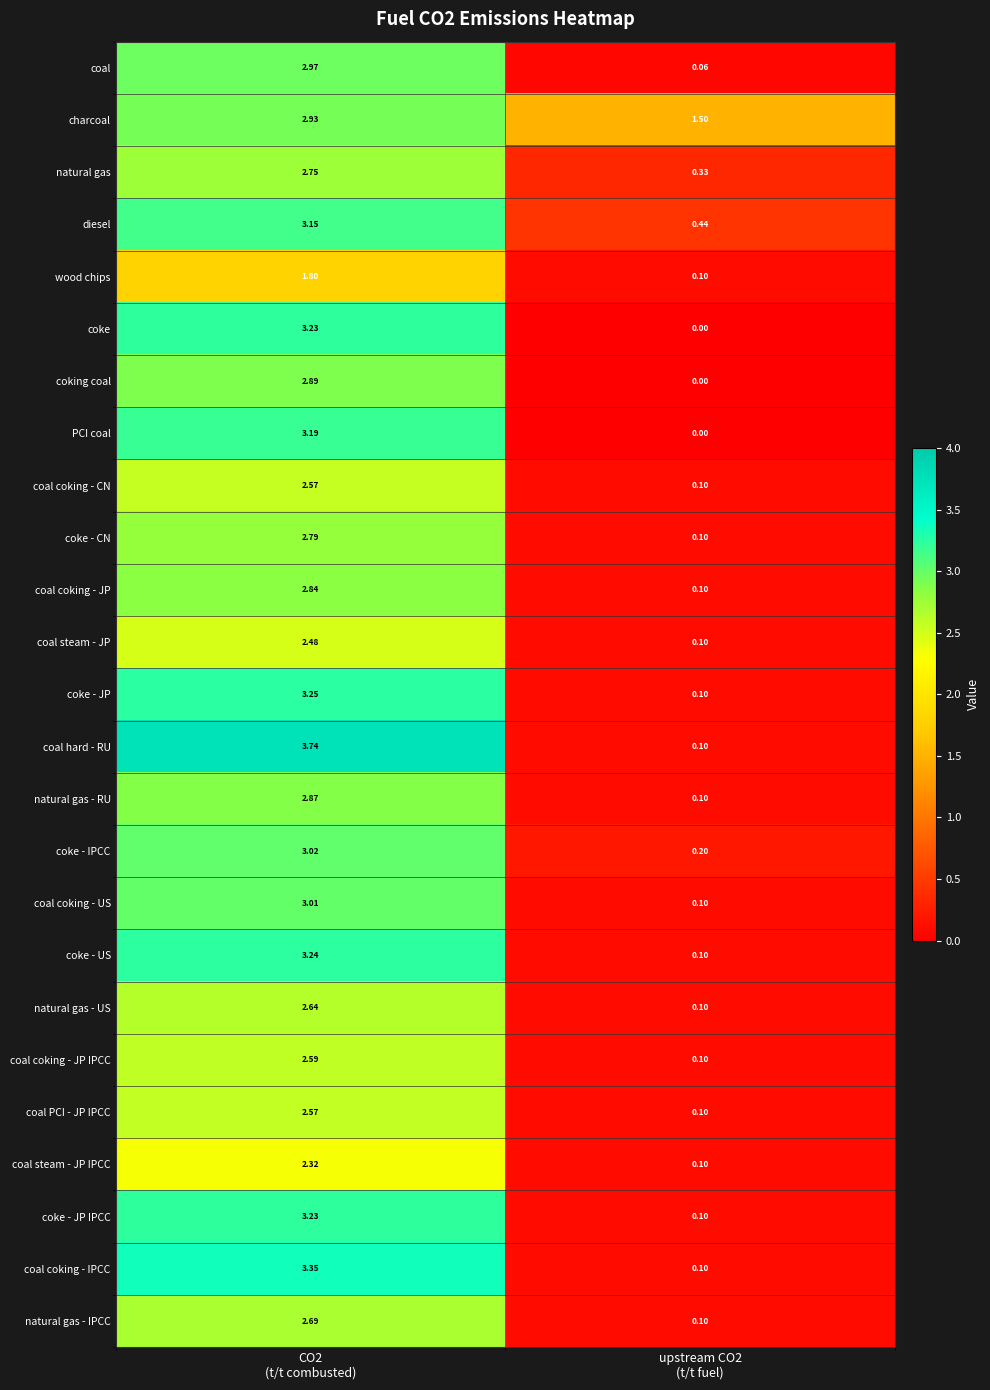

Which series has the largest total across all categories?

charcoal